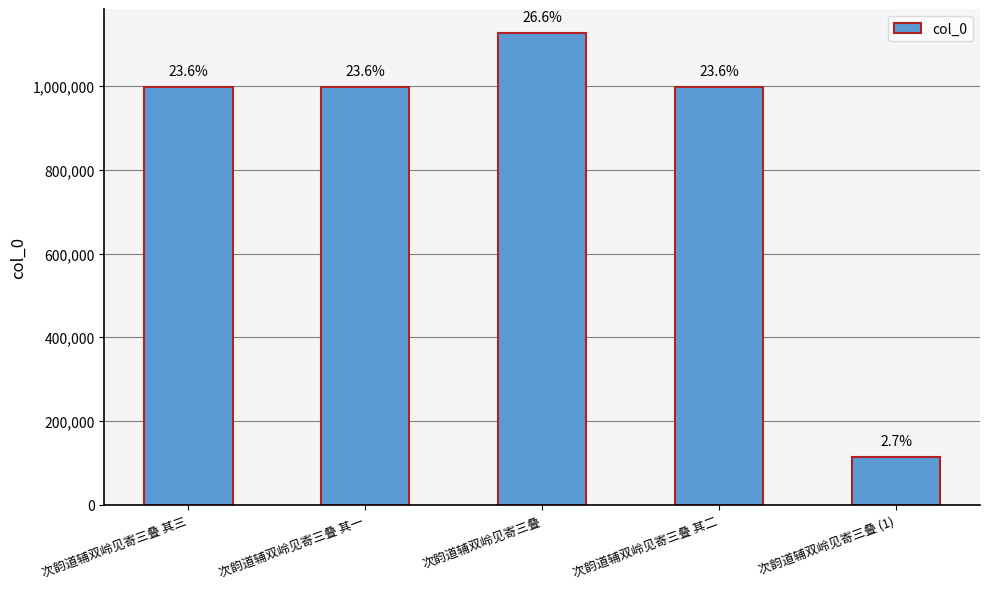

What is the label of the 3rd bar from the left?

次韵道辅双岭见寄三叠